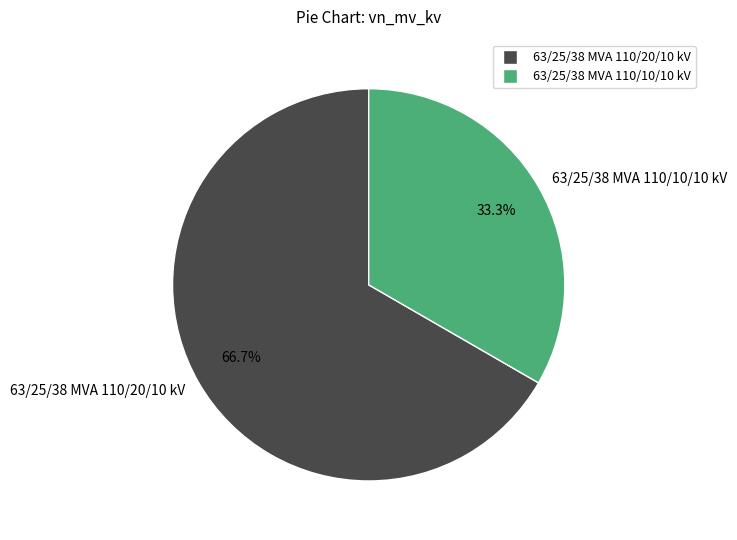

How many slices are in this pie chart?

2